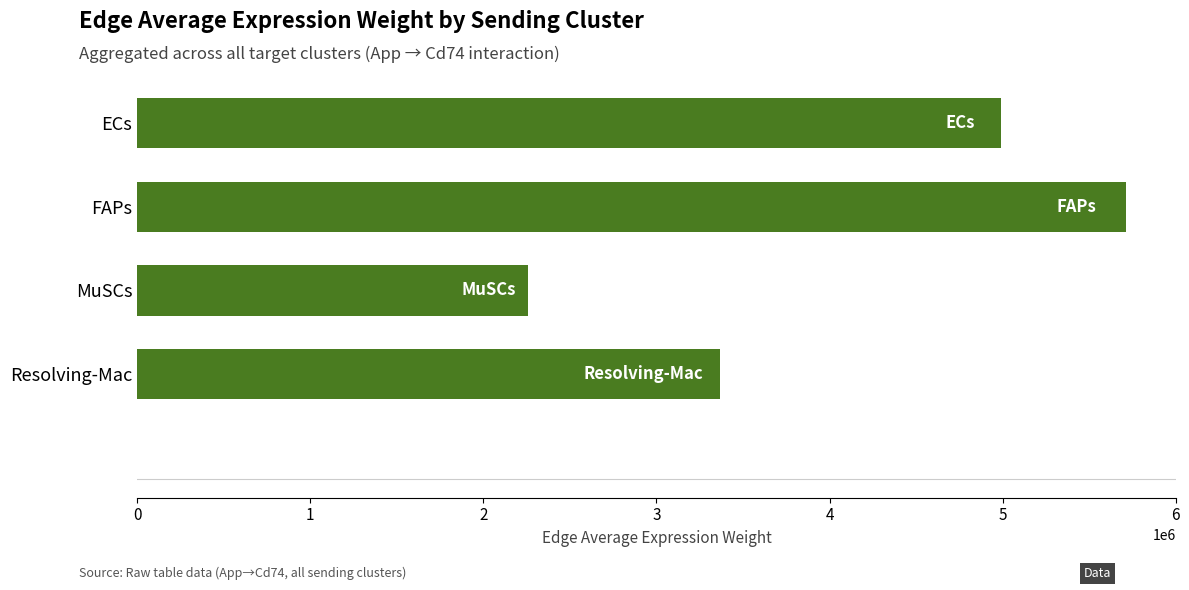

What is the average value?

4082229.9